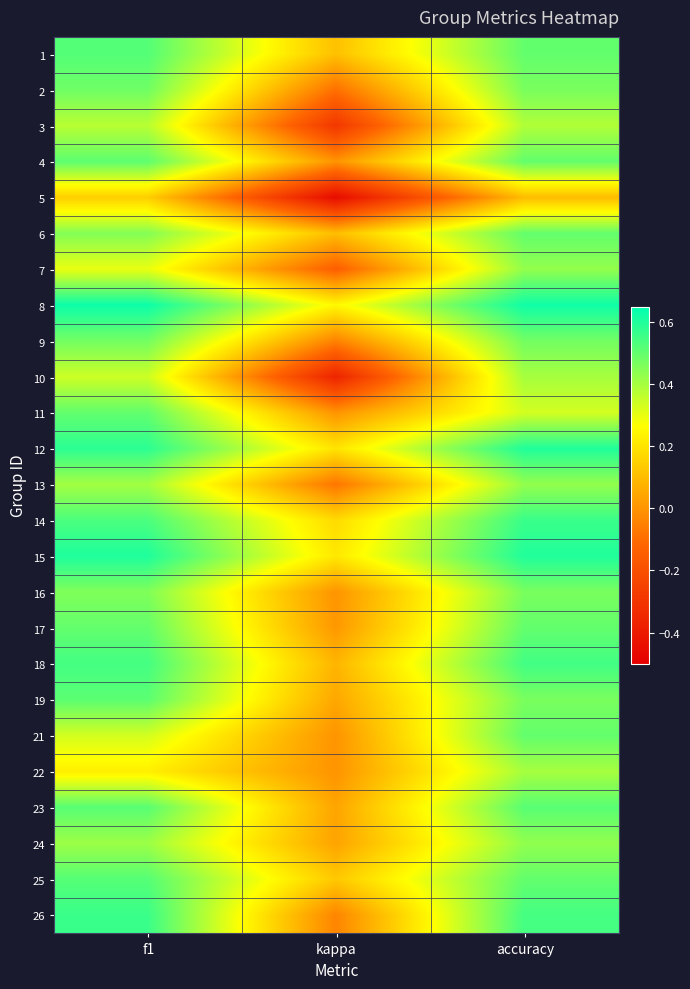

Reading right to left, extract all data points from this chart.

1: accuracy=0.5	kappa=0.1	f1=0.5
2: accuracy=0.5	kappa=-0.1	f1=0.5
3: accuracy=0.4	kappa=-0.3	f1=0.4
4: accuracy=0.5	kappa=0.0	f1=0.5
5: accuracy=0.1	kappa=-0.5	f1=0.1
6: accuracy=0.5	kappa=0.1	f1=0.5
7: accuracy=0.4	kappa=-0.1	f1=0.3
8: accuracy=0.6	kappa=0.2	f1=0.6
9: accuracy=0.5	kappa=-0.0	f1=0.5
10: accuracy=0.4	kappa=-0.4	f1=0.3
11: accuracy=0.3	kappa=0.0	f1=0.5
12: accuracy=0.6	kappa=0.2	f1=0.6
13: accuracy=0.4	kappa=-0.1	f1=0.4
14: accuracy=0.6	kappa=0.2	f1=0.5
15: accuracy=0.6	kappa=0.2	f1=0.6
16: accuracy=0.5	kappa=0.0	f1=0.5
17: accuracy=0.5	kappa=0.0	f1=0.5
18: accuracy=0.6	kappa=0.1	f1=0.5
19: accuracy=0.5	kappa=0.0	f1=0.5
21: accuracy=0.5	kappa=0.0	f1=0.3
22: accuracy=0.4	kappa=0.0	f1=0.2
23: accuracy=0.5	kappa=0.0	f1=0.5
24: accuracy=0.4	kappa=0.0	f1=0.4
25: accuracy=0.5	kappa=0.1	f1=0.5
26: accuracy=0.5	kappa=-0.0	f1=0.6